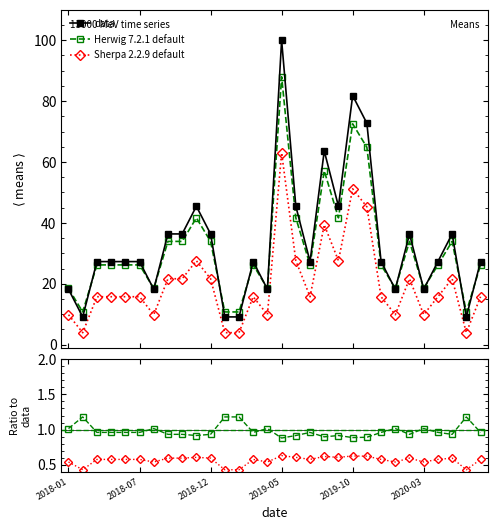

True or false: there are more than 2 points higher than both neighbors.

True